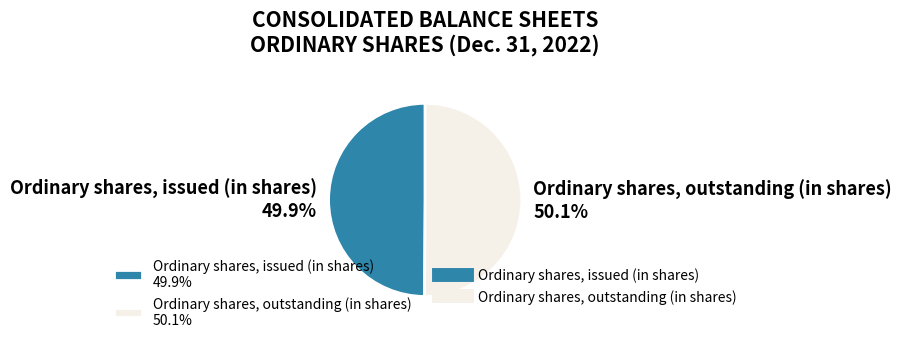

True or false: Ordinary shares, outstanding (in shares) accounts for 45% of the total.

False